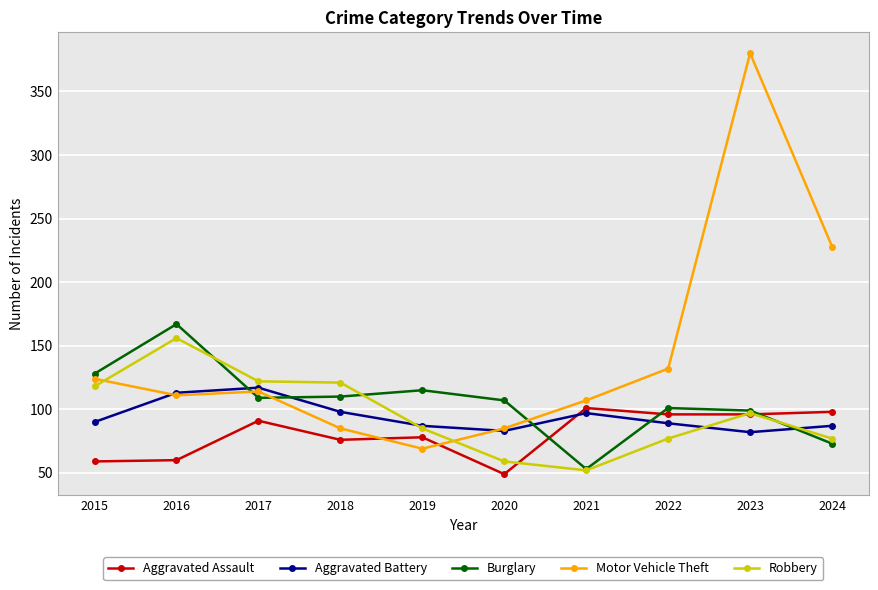

What is the greatest value displayed?

380